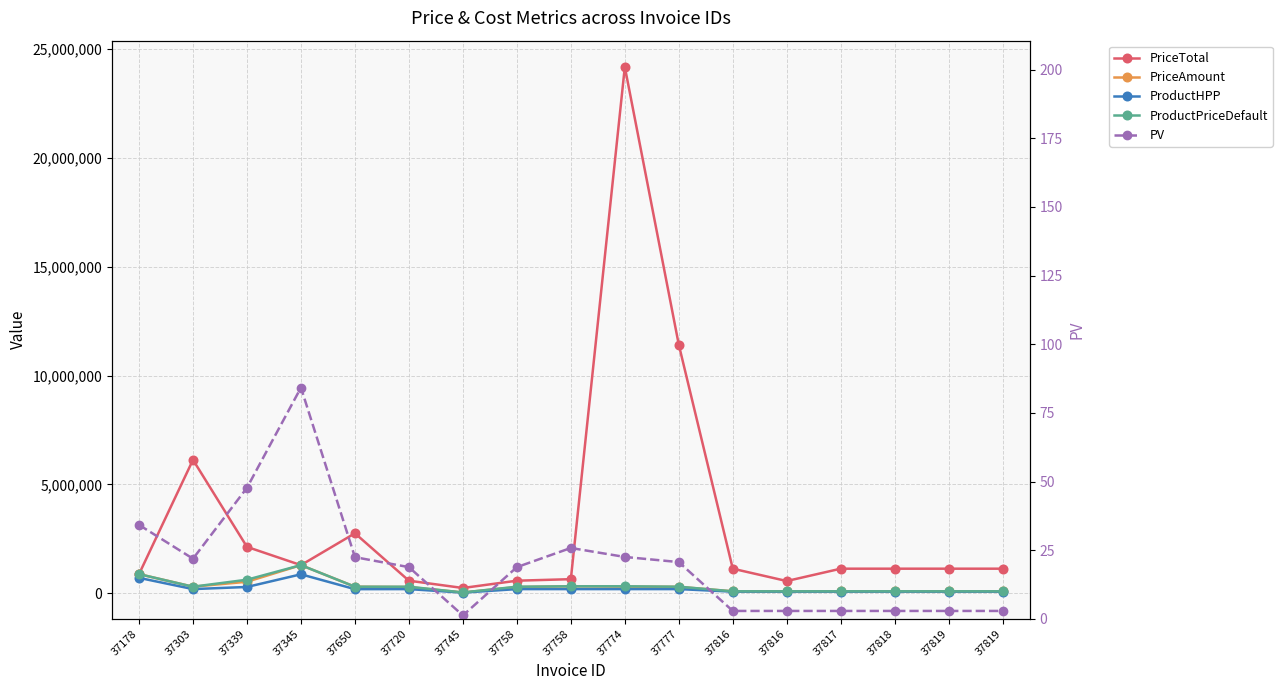

Which series changed the most between 37816 and 37817?

PriceTotal